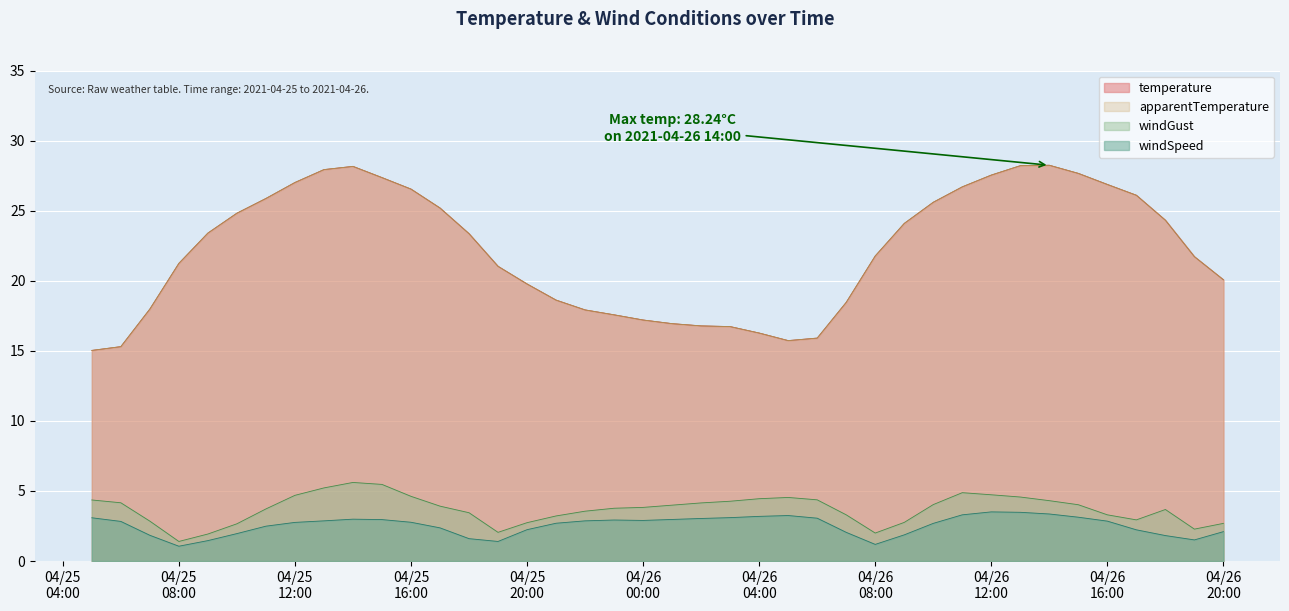

Reading left to right, transcribe all the data shown in this chart.

temperature: 15.0	15.3	18.0	21.2	23.4	24.8	25.9	27.0	27.9	28.2	27.4	26.5	25.2	23.4	21.0	19.8	18.6	17.9	17.6	17.2	16.9	16.8	16.7	16.3	15.7	15.9	18.5	21.8	24.1	25.6	26.7	27.5	28.2	28.2	27.7	26.9	26.1	24.3	21.7	20.1
apparentTemperature: 15.0	15.3	18.0	21.2	23.4	24.8	25.9	27.0	27.9	28.2	27.4	26.5	25.2	23.4	21.0	19.8	18.6	17.9	17.6	17.2	16.9	16.8	16.7	16.3	15.7	15.9	18.5	21.8	24.1	25.6	26.7	27.5	28.2	28.2	27.7	26.9	26.1	24.3	21.7	20.1
windGust: 4.4	4.2	2.9	1.4	1.9	2.7	3.7	4.7	5.2	5.6	5.5	4.6	3.9	3.5	2.0	2.7	3.2	3.6	3.8	3.8	4.0	4.2	4.3	4.5	4.5	4.4	3.3	2.0	2.8	4.0	4.9	4.7	4.6	4.3	4.0	3.3	2.9	3.7	2.3	2.7
windSpeed: 3.1	2.8	1.8	1.1	1.5	2.0	2.5	2.8	2.9	3.0	3.0	2.8	2.4	1.6	1.4	2.2	2.7	2.9	2.9	2.9	3.0	3.0	3.1	3.2	3.2	3.1	2.0	1.2	1.9	2.7	3.3	3.5	3.5	3.4	3.1	2.9	2.2	1.8	1.5	2.1